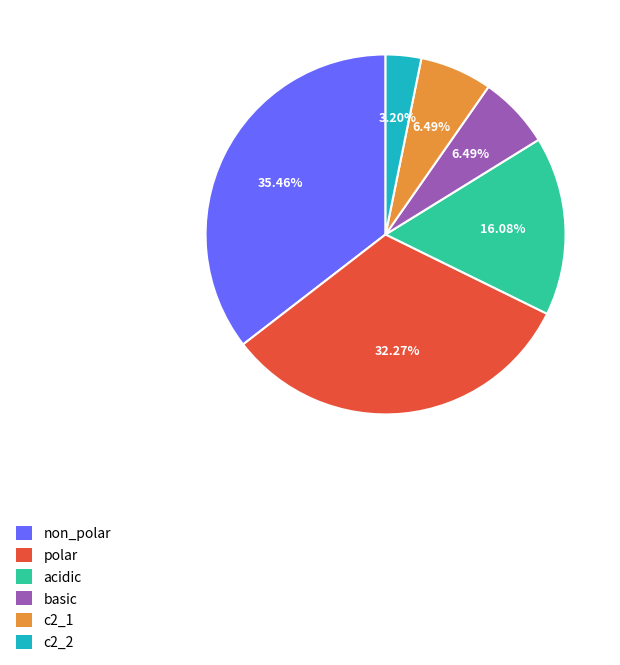

To the nearest percent, what is the difference between the largest and smallest slice percentages?

32%